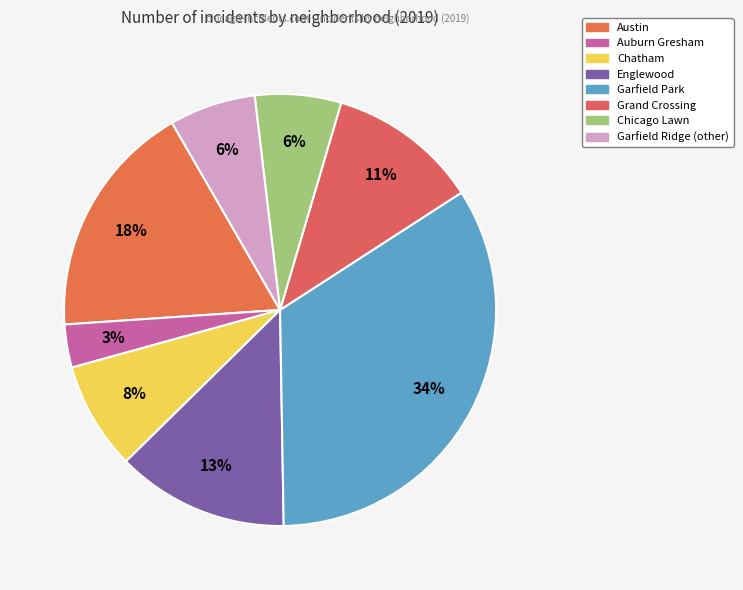

Which has a higher value, Chatham or Garfield Park?

Garfield Park